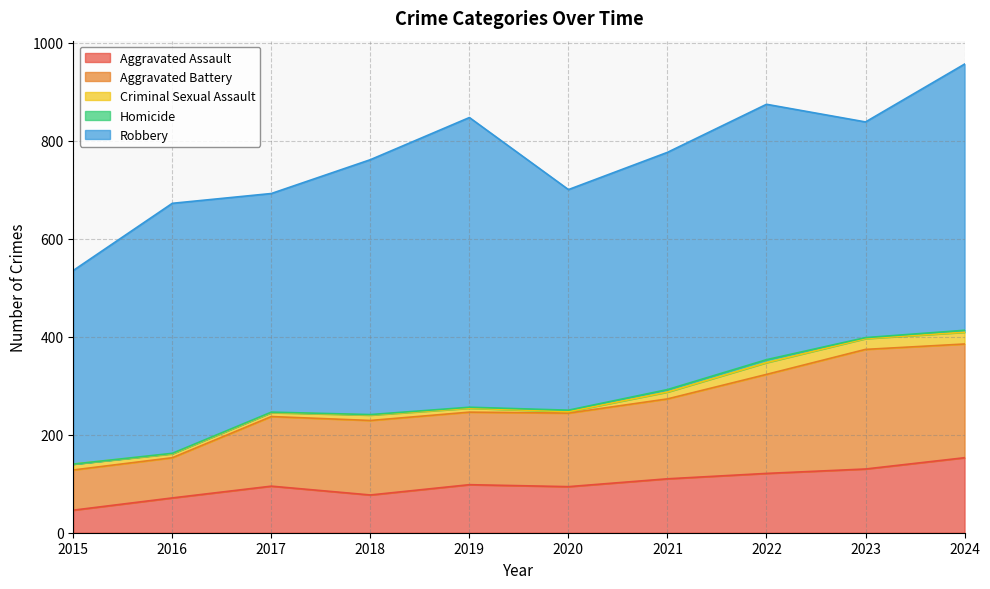

What is the spread (max minus min) of values at 2023?

438